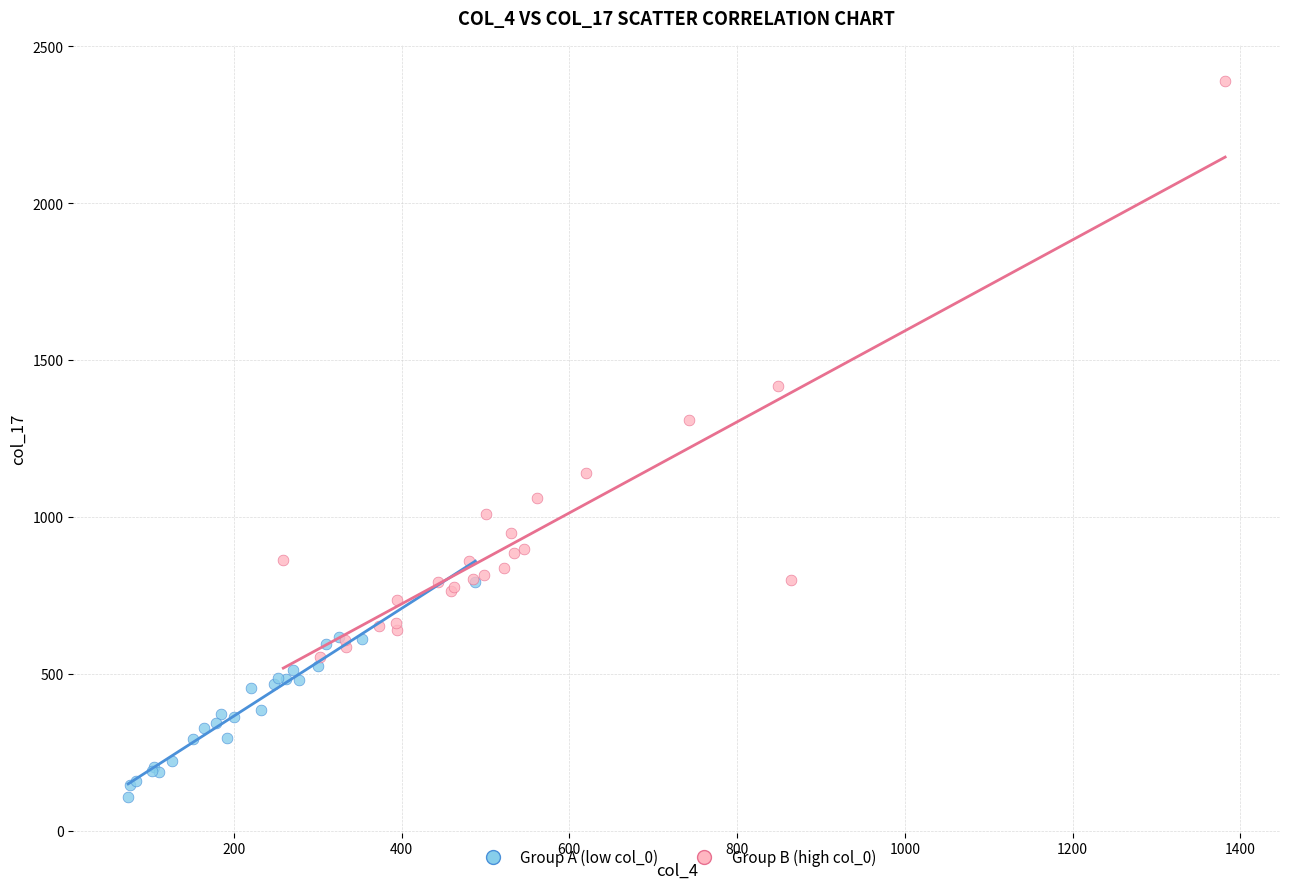

Which series reaches the minimum Y coordinate?

Group A (low col_0)